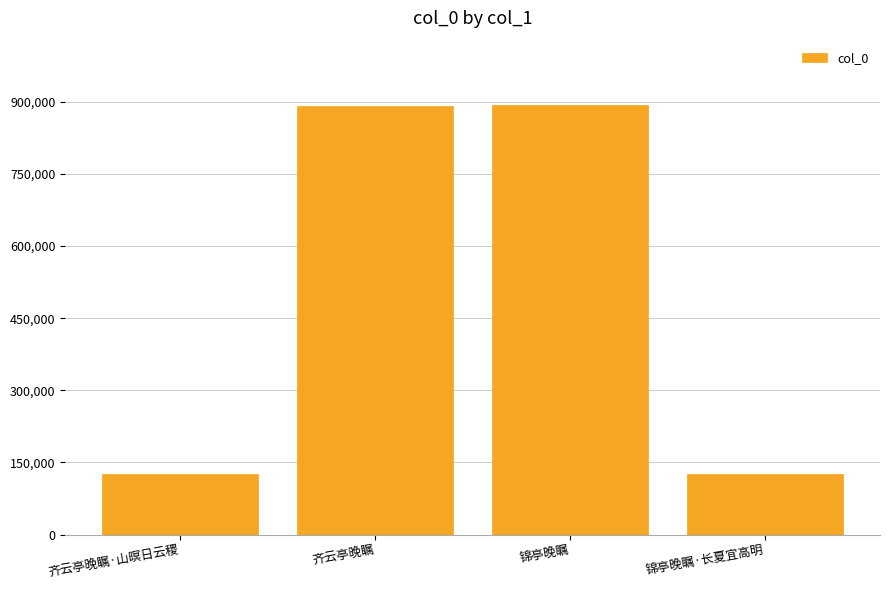

What is the difference between the maximum and minimum values?

767887